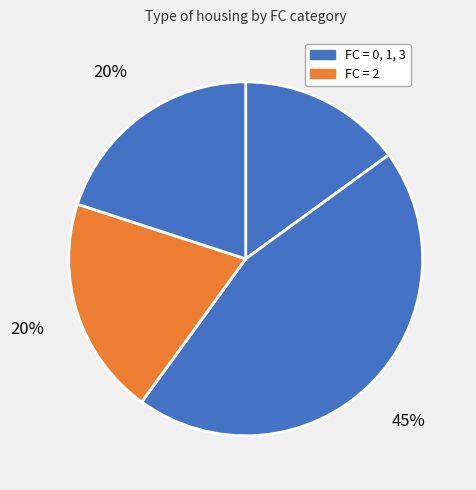

How many segments does this pie chart have?

4